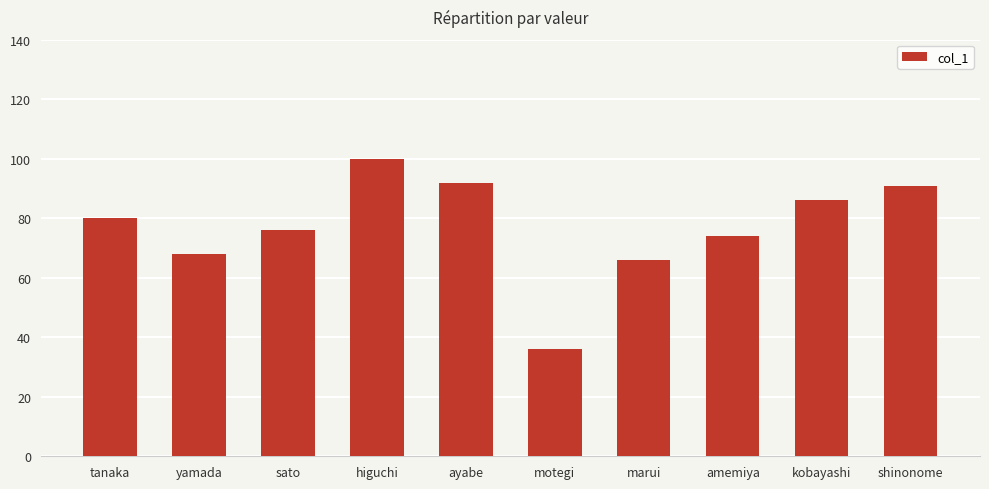

What is the difference between the maximum and minimum values?

64